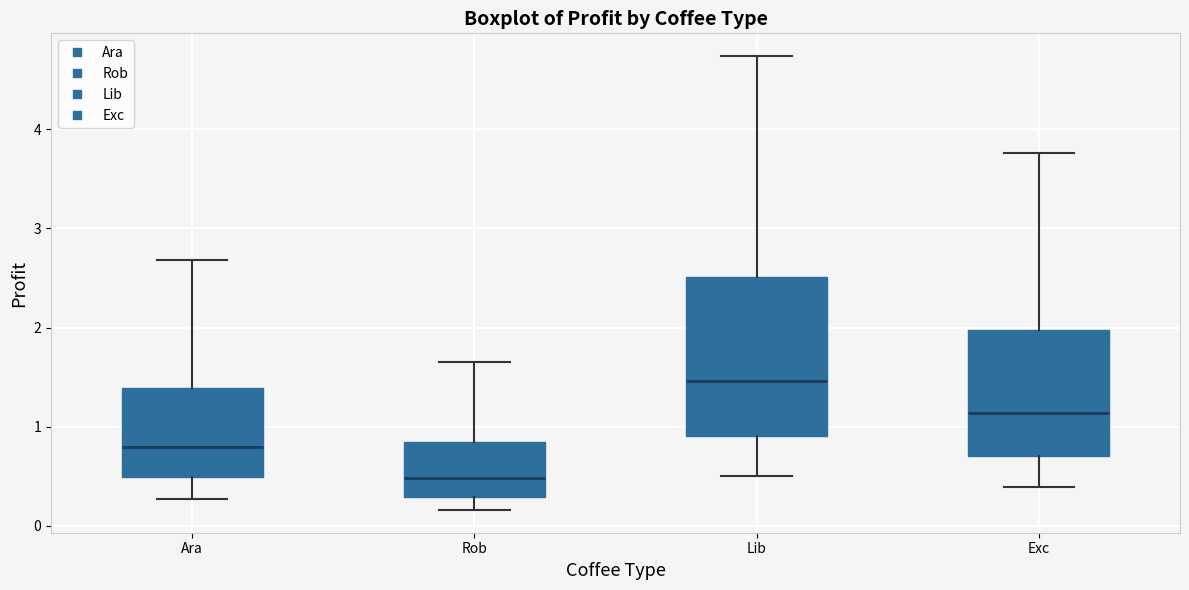

Reading left to right, transcribe this box plot: for each box, give where its median line is, the range the box spans, and where its two whiskers end, as read against the y-axis. The values are not printed on the chart, so give them approximately, as read against the axis.

Ara: median 0.8, box 0.5 to 1.4, whiskers 0.3 to 2.7
Rob: median 0.5, box 0.3 to 0.8, whiskers 0.2 to 1.6
Lib: median 1.5, box 0.9 to 2.5, whiskers 0.5 to 4.7
Exc: median 1.1, box 0.7 to 2.0, whiskers 0.4 to 3.8